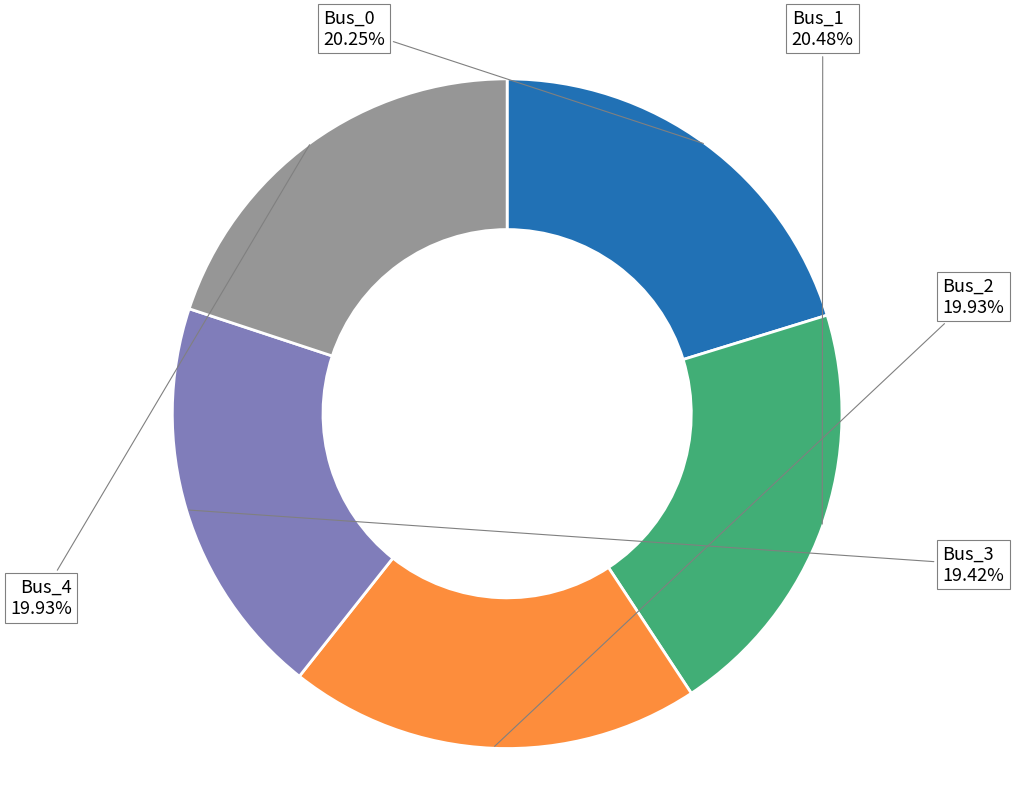

Is there any slice that represents more than half of the pie?

No